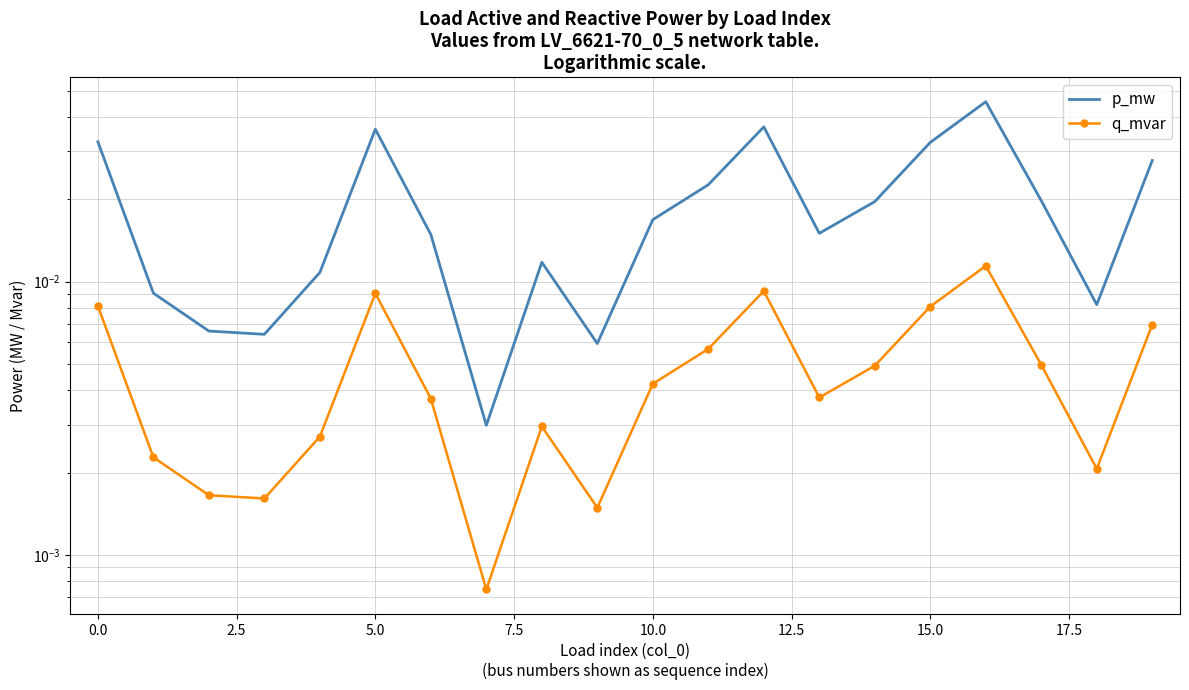

Which series has the widest spread of values?

p_mw